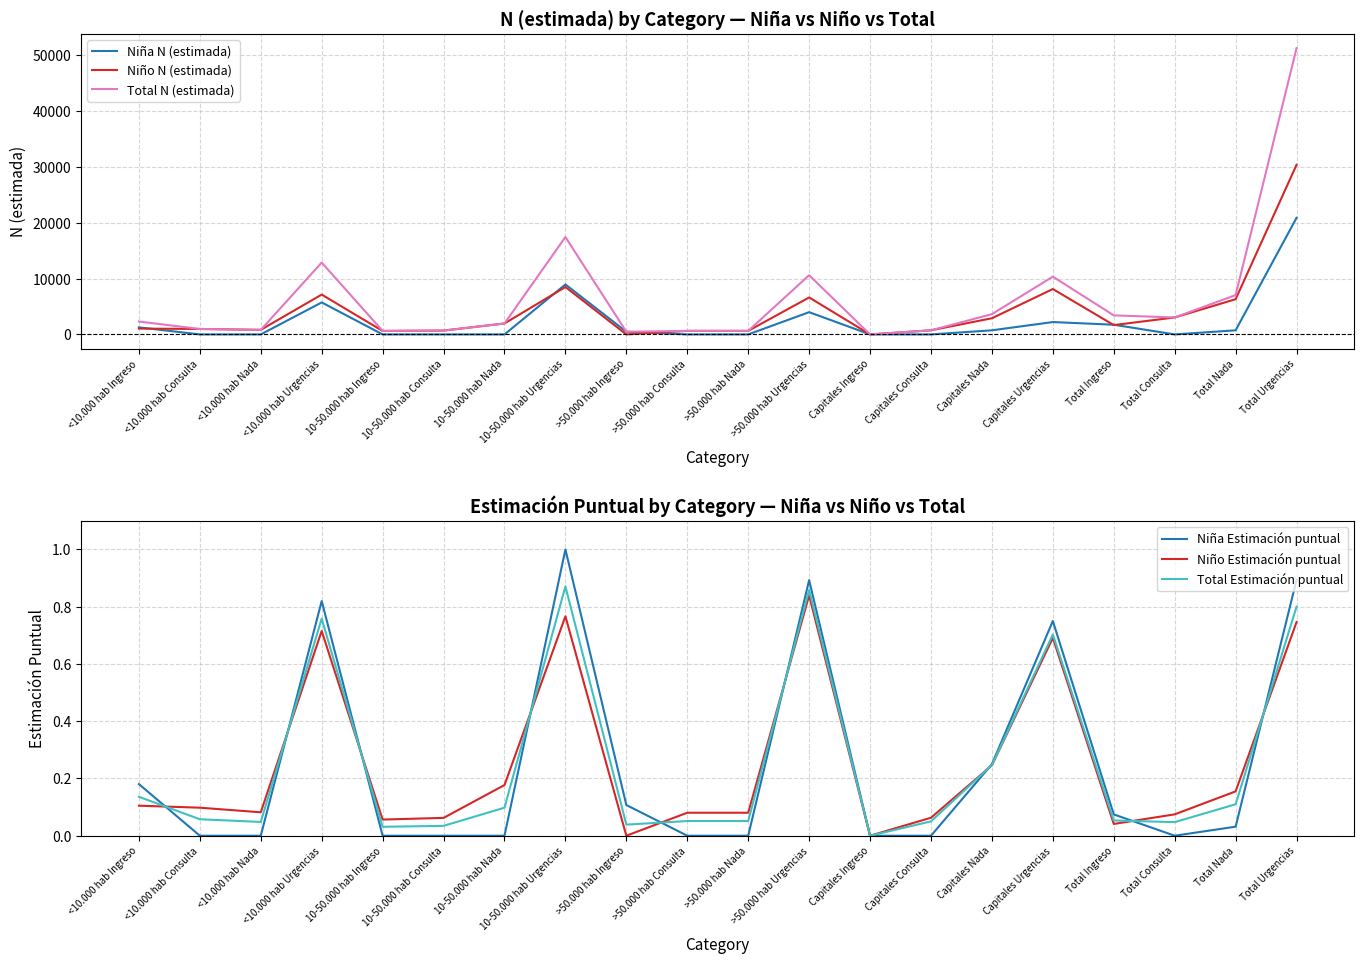

Where is Niño N (estimada) nearest to the value 15196?

10-50.000 hab Urgencias